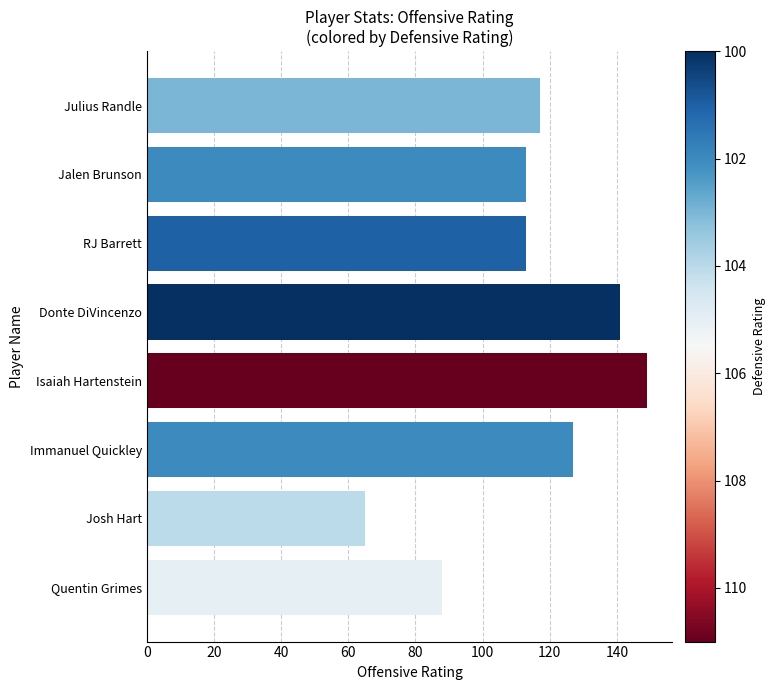

Approximately how many times larger is the value at Josh Hart compared to Isaiah Hartenstein?

0.4